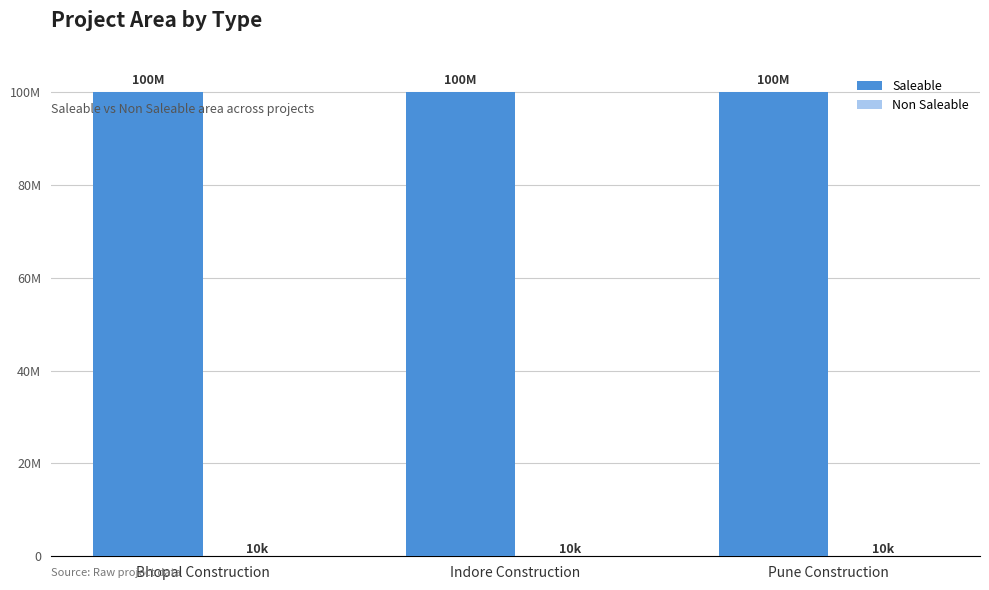

Does the chart contain stacked bars?

No